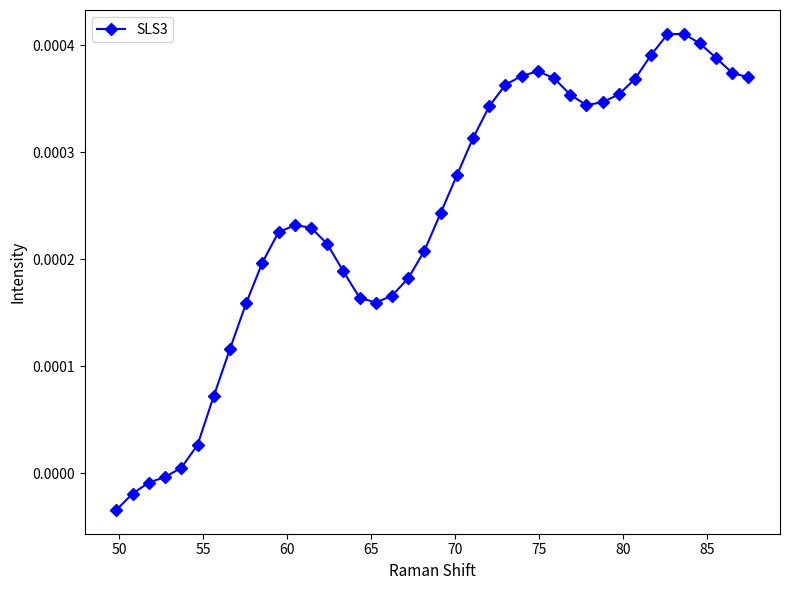

True or false: the data has more than 0 interior local peaks.

True